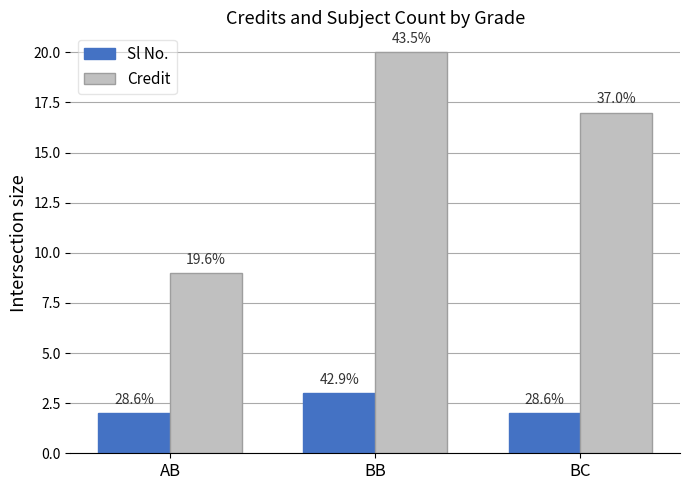

What are all the series names shown in the legend?

Sl No., Credit